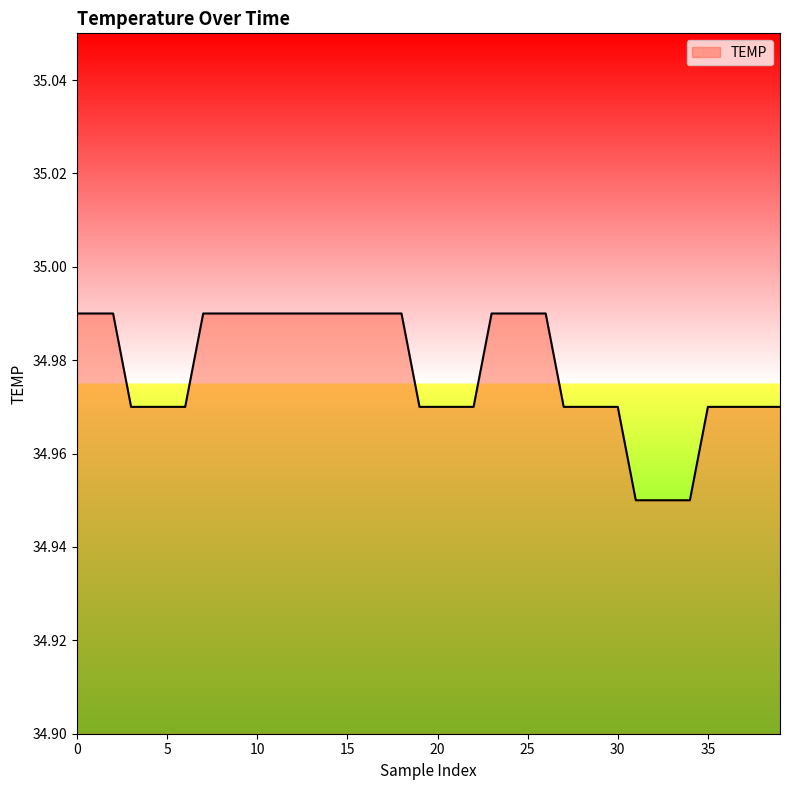

List the labels in order of value, smallest first.

31, 32, 33, 34, 3, 4, 5, 6, 19, 20, 21, 22, 27, 28, 29, 30, 35, 36, 37, 38, 39, 0, 1, 2, 7, 8, 9, 10, 11, 12, 13, 14, 15, 16, 17, 18, 23, 24, 25, 26